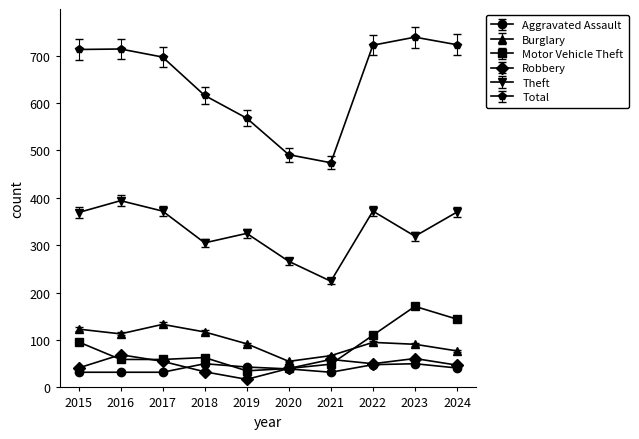

Where do Robbery and Aggravated Assault first cross each other?

2017 and 2018